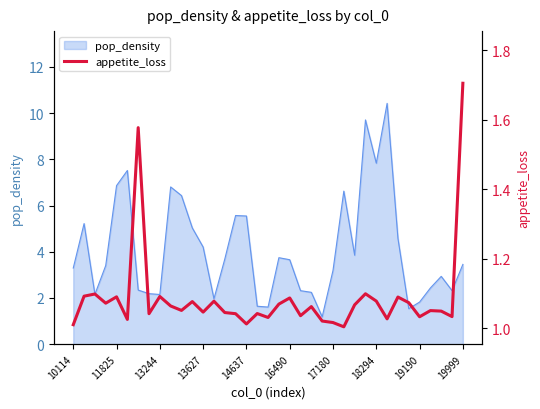

How many lines are shown in the chart?

1